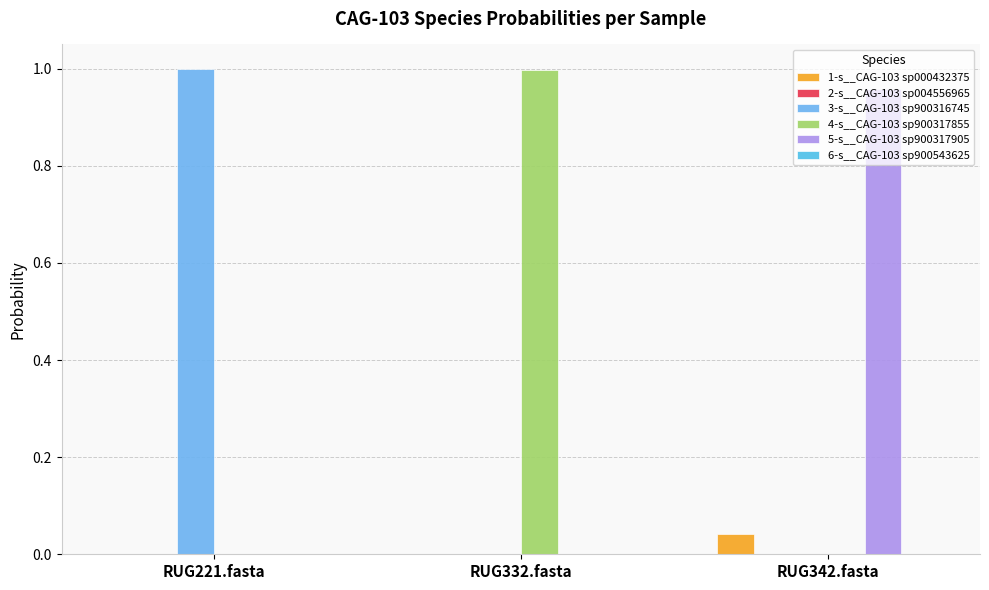

What is the average value of the 5-s__CAG-103 sp900317905 series?

0.3